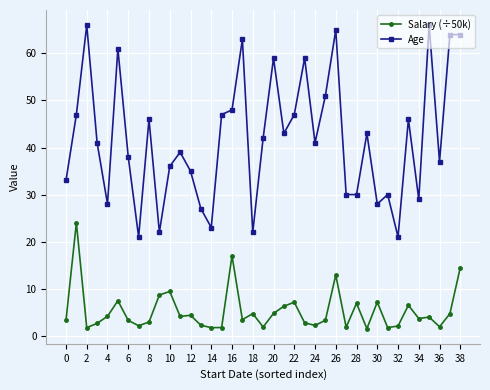

True or false: Age has more than 2 points higher than both neighbors.

True